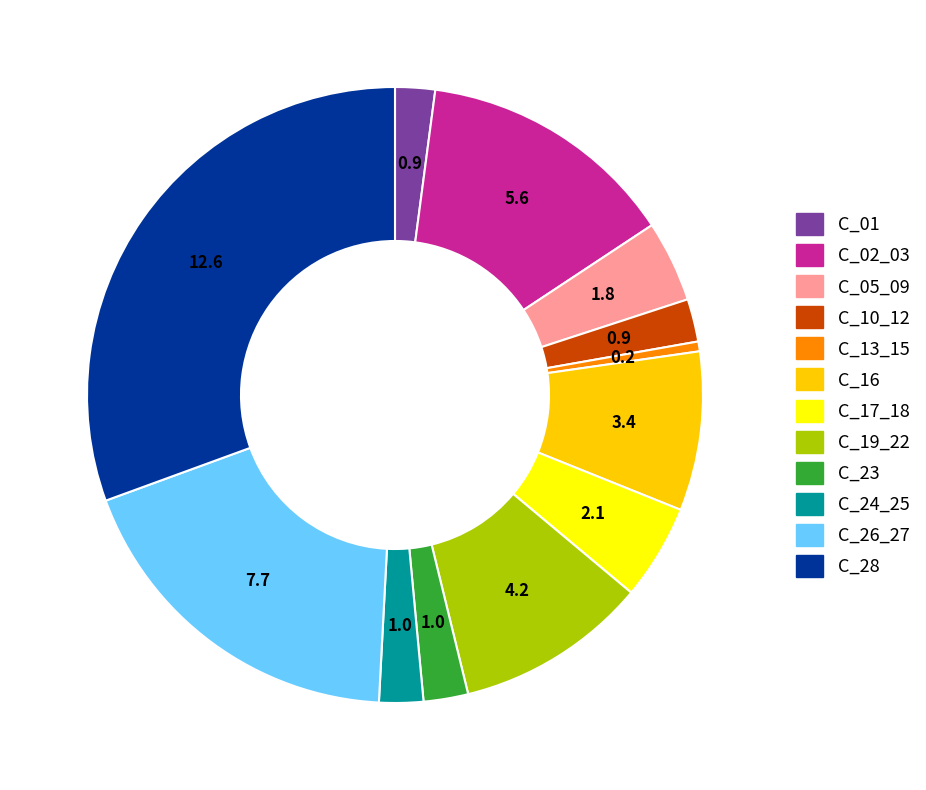

What is the largest slice in the pie chart?

C_28